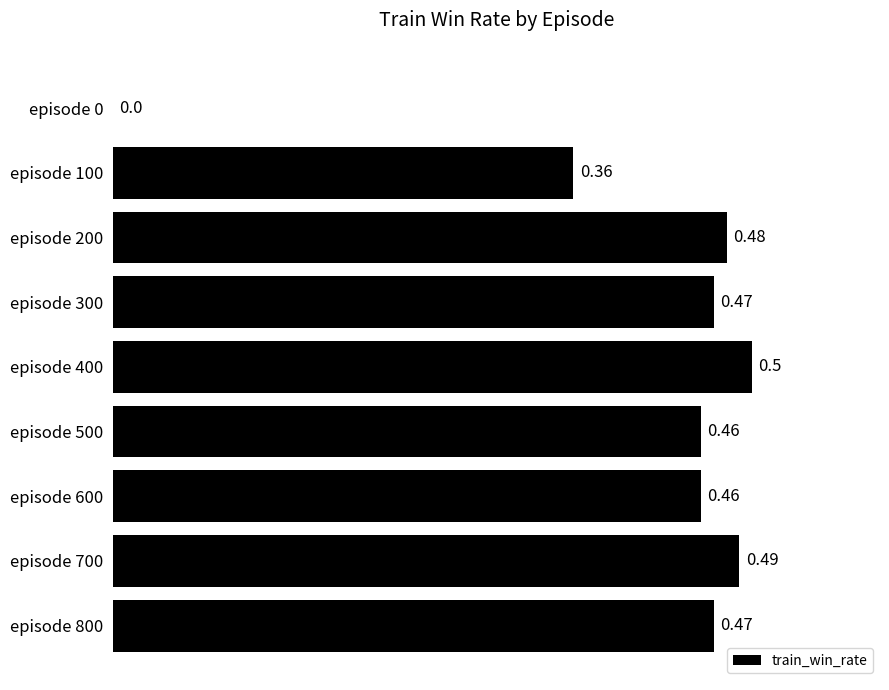

What is the sum of the values at episode 300 and episode 600?

0.9